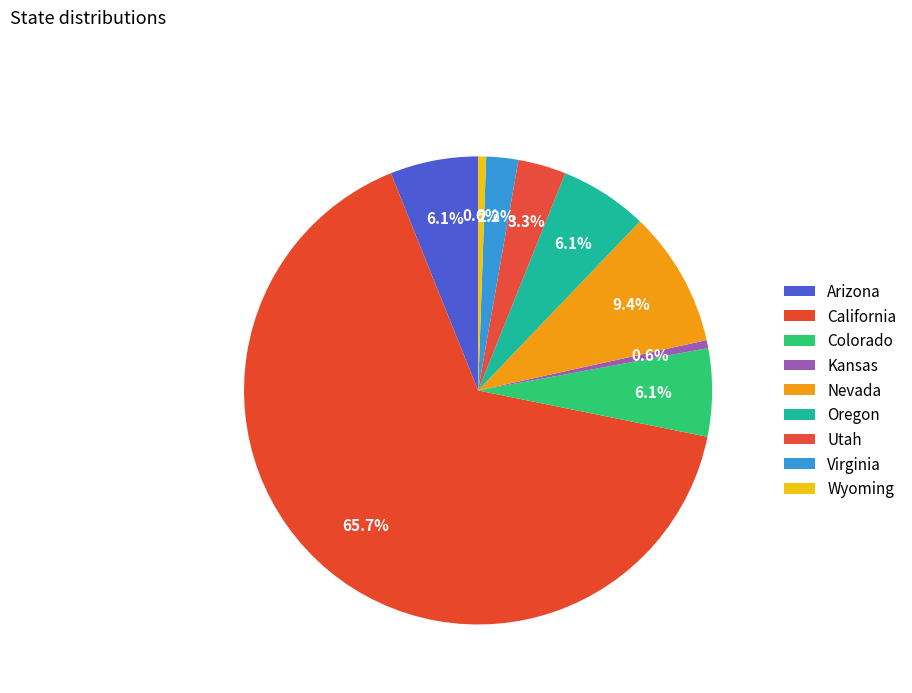

To the nearest percent, what percentage of the pie is Utah?

3%